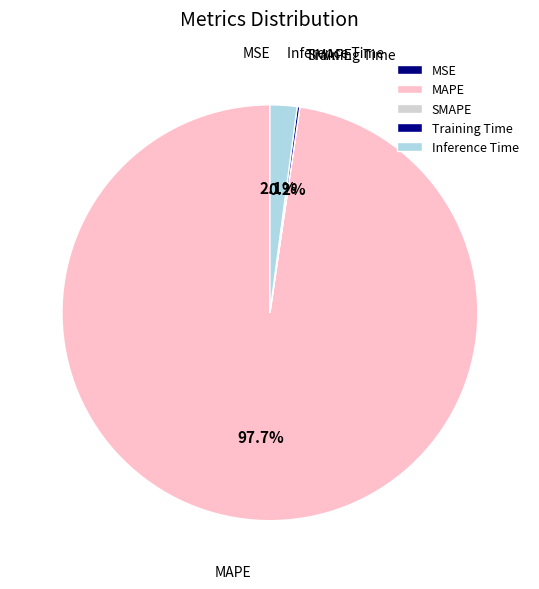

Which slice represents more than half of the pie?

MAPE